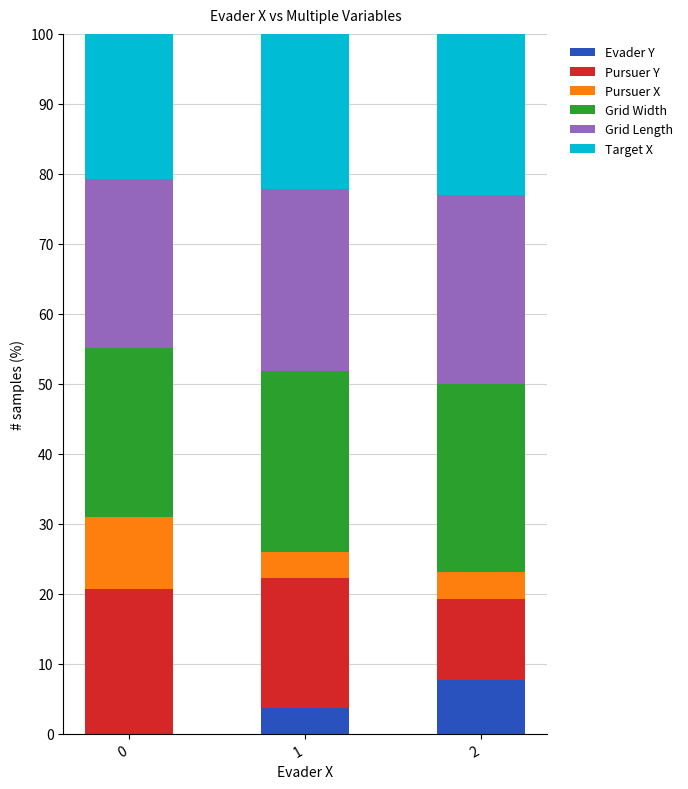

What is the sum of all Evader Y values?

11.4